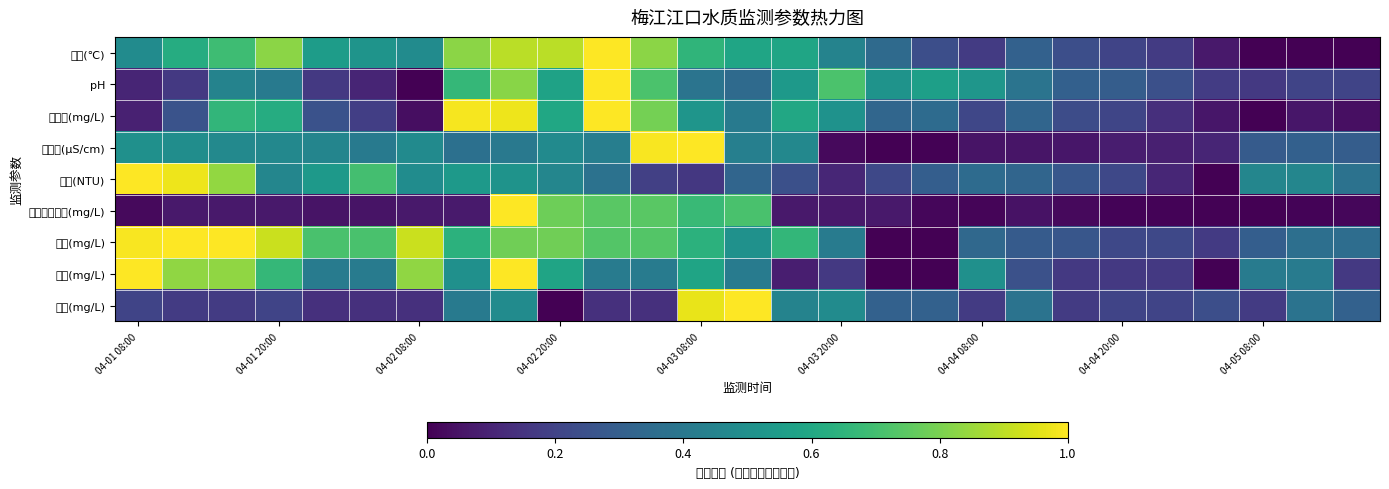

Reading left to right, what are all the values shown in this chart?

水温(℃): 0.5	0.6	0.7	0.8	0.6	0.5	0.5	0.8	0.9	0.9	1.0	0.8	0.7	0.6	0.6	0.4	0.3	0.2	0.2	0.3	0.2	0.2	0.2	0.1	0.0	0.0	0.0
pH: 0.1	0.2	0.4	0.4	0.2	0.1	0.0	0.7	0.8	0.6	1.0	0.7	0.4	0.3	0.5	0.7	0.5	0.6	0.5	0.4	0.3	0.3	0.2	0.2	0.2	0.2	0.2
溶解氧(mg/L): 0.1	0.3	0.7	0.6	0.3	0.2	0.0	1.0	1.0	0.6	1.0	0.8	0.5	0.4	0.6	0.5	0.3	0.3	0.2	0.3	0.2	0.2	0.1	0.1	0.0	0.1	0.0
电导率(μS/cm): 0.5	0.5	0.5	0.5	0.5	0.4	0.5	0.4	0.4	0.5	0.4	1.0	1.0	0.4	0.5	0.0	0.0	0.0	0.1	0.1	0.1	0.1	0.1	0.1	0.3	0.3	0.3
浊度(NTU): 1.0	1.0	0.8	0.5	0.5	0.7	0.5	0.5	0.5	0.5	0.4	0.2	0.2	0.3	0.2	0.1	0.2	0.3	0.4	0.3	0.3	0.2	0.1	0.0	0.5	0.5	0.4
高锰酸盐指数(mg/L): 0.0	0.1	0.1	0.1	0.1	0.1	0.1	0.1	1.0	0.8	0.7	0.7	0.7	0.7	0.1	0.1	0.1	0.0	0.0	0.1	0.0	0.0	0.0	0.0	0.0	0.0	0.0
氨氮(mg/L): 1.0	1.0	1.0	0.9	0.7	0.7	0.9	0.6	0.8	0.8	0.7	0.7	0.6	0.5	0.7	0.4	0.0	0.0	0.3	0.3	0.3	0.2	0.2	0.2	0.3	0.4	0.4
总磷(mg/L): 1.0	0.8	0.8	0.7	0.4	0.4	0.8	0.5	1.0	0.6	0.4	0.4	0.6	0.4	0.1	0.2	0.0	0.0	0.5	0.2	0.2	0.2	0.2	0.0	0.4	0.4	0.2
总氮(mg/L): 0.2	0.2	0.2	0.2	0.1	0.1	0.1	0.4	0.5	0.0	0.1	0.1	1.0	1.0	0.4	0.5	0.3	0.3	0.2	0.4	0.2	0.2	0.2	0.2	0.2	0.4	0.3